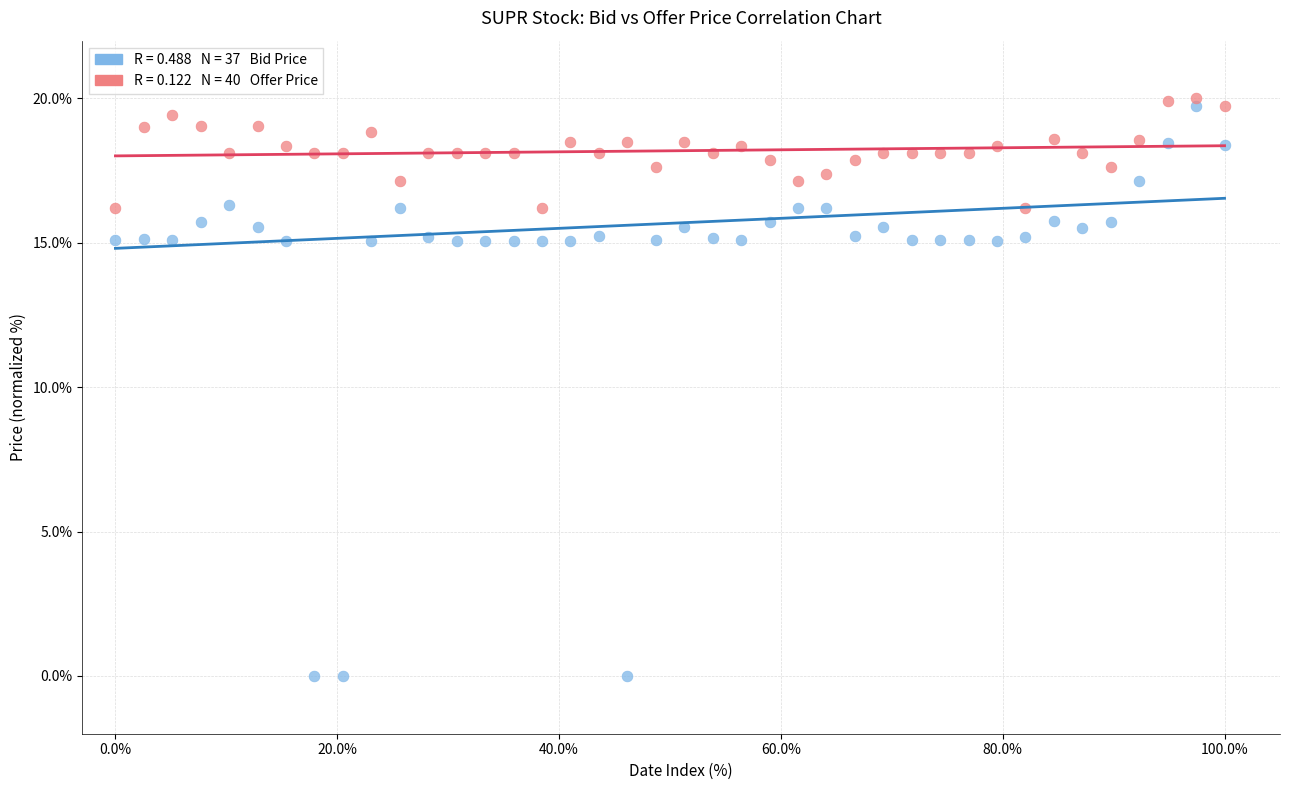

Across all data points, what is the range of Y values (max minus min)?

20.0